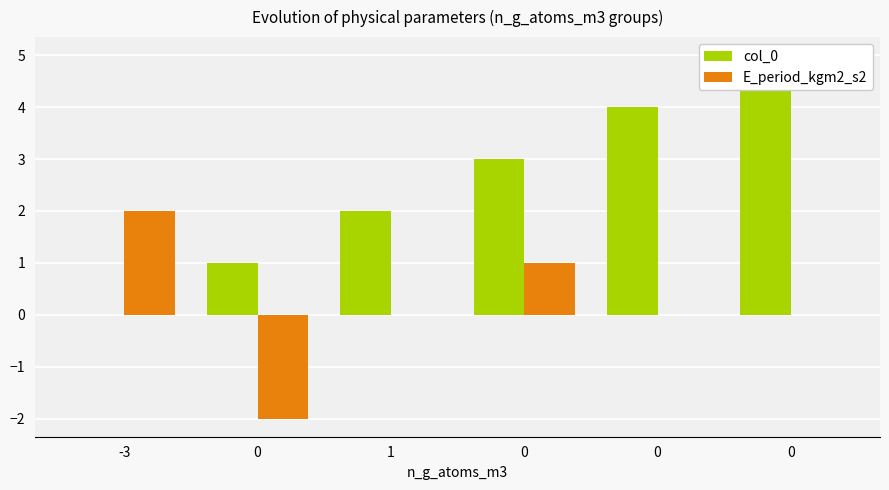

What is the value of the col_0 bar at the 6th from the left?

1